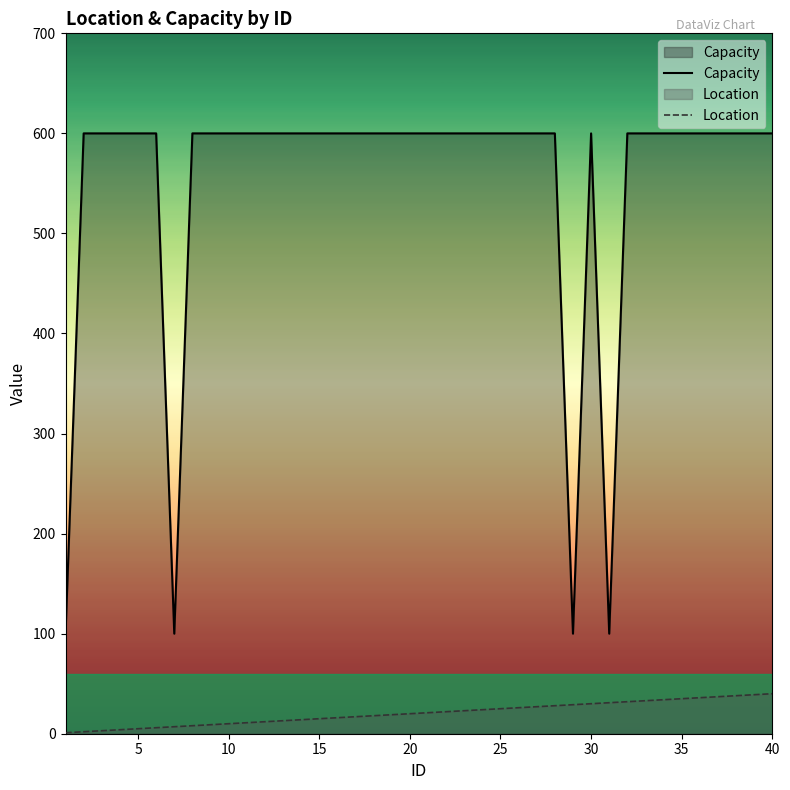

How many lines are shown in the chart?

2